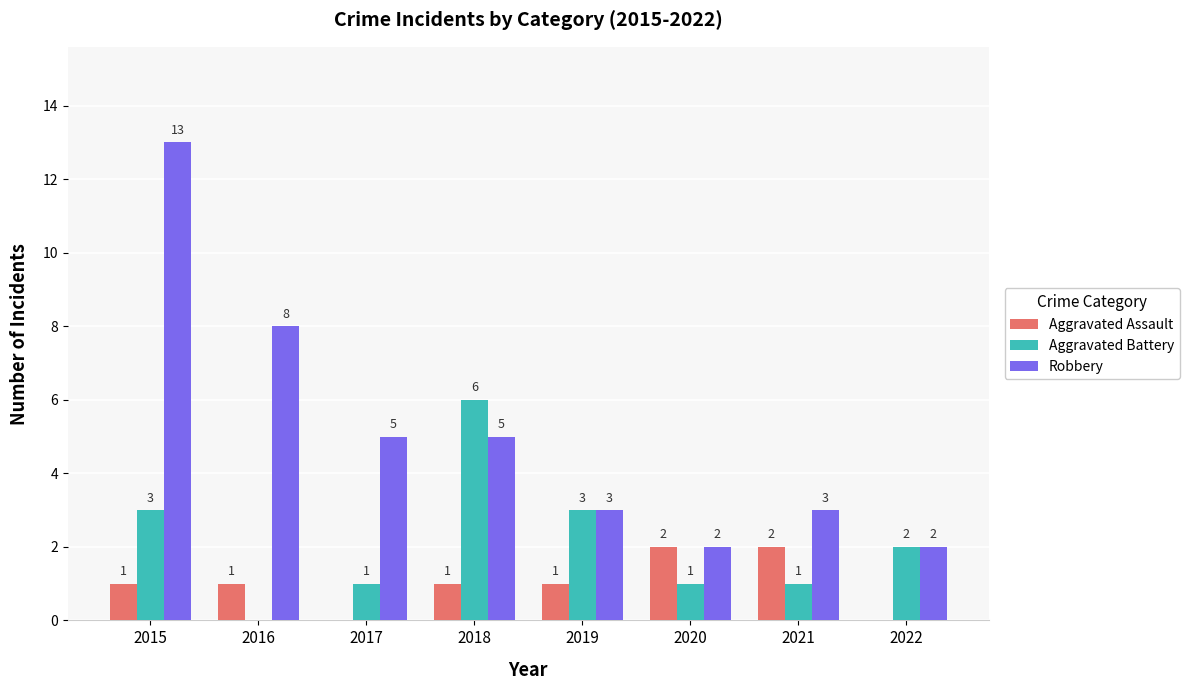

Are the bars grouped side by side (vs. stacked)?

Yes